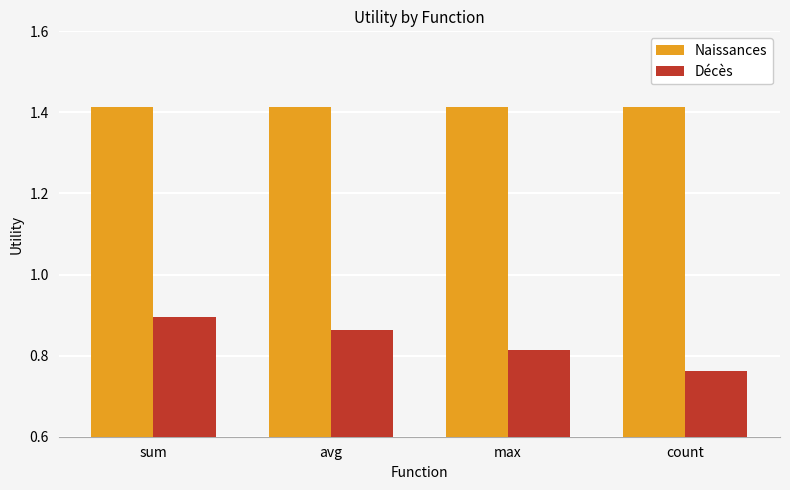

Which category has the lowest value across all series?

count